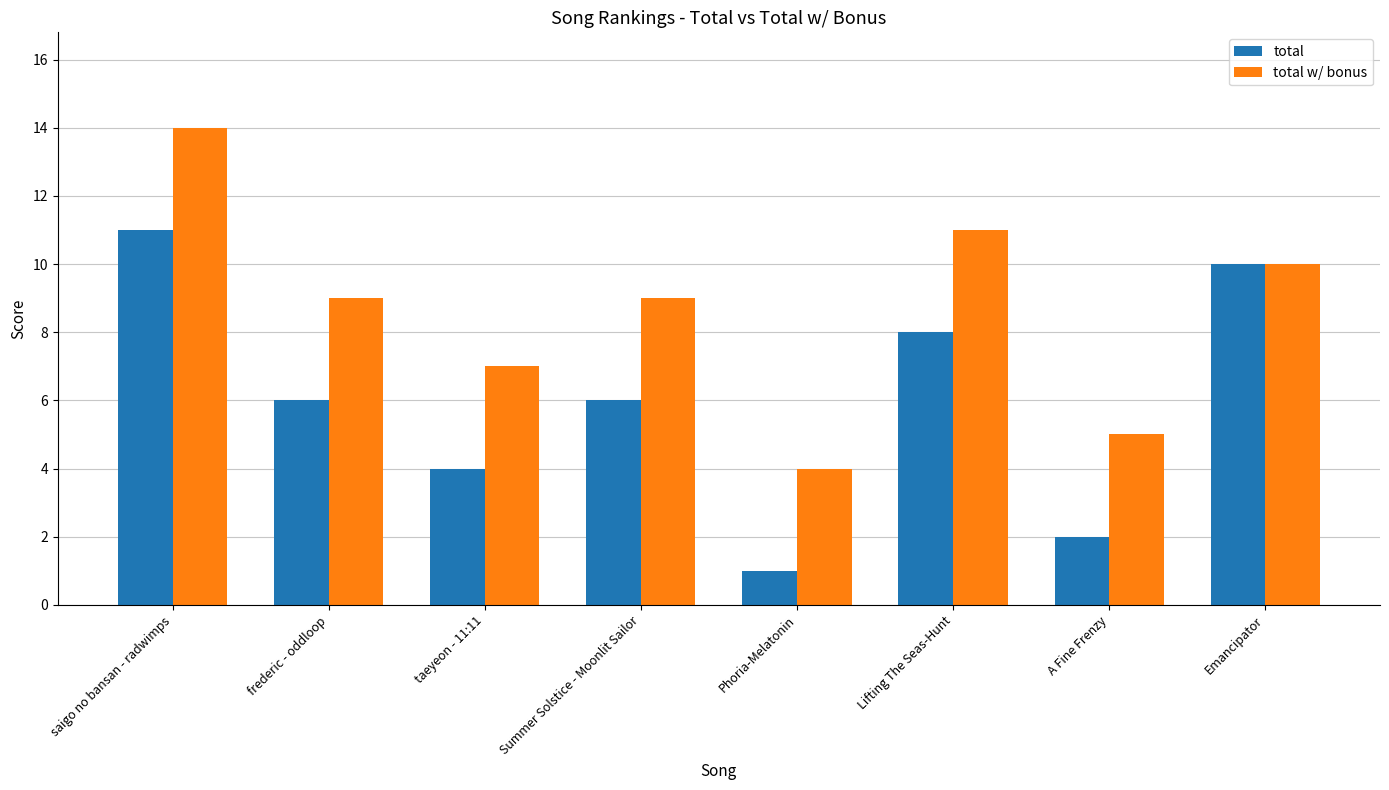

True or false: total has a value of 1 at Phoria-Melatonin.

True